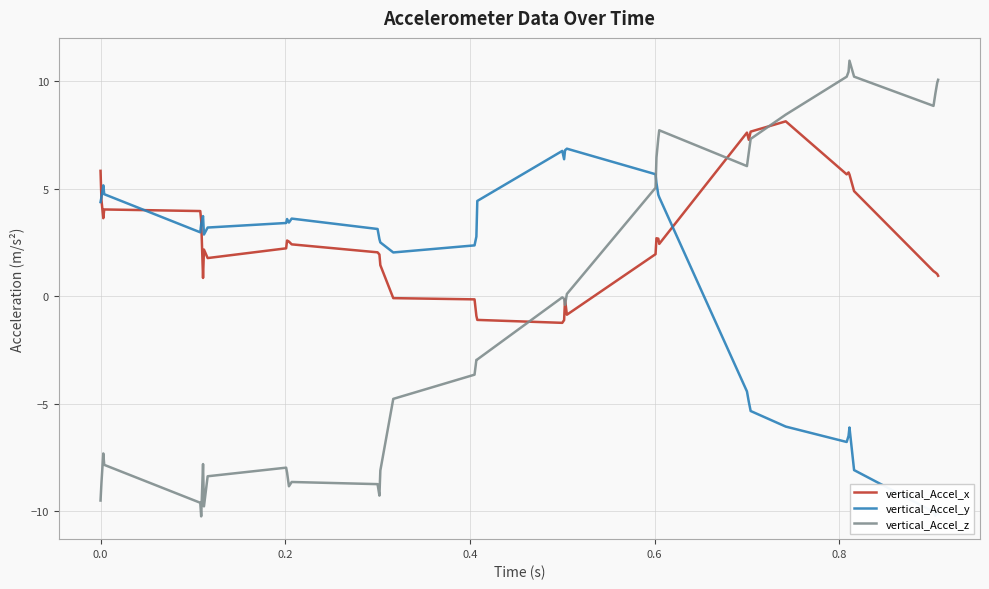

What is the difference between the maximum and second lowest values in the vertical_Accel_x series?

9.2